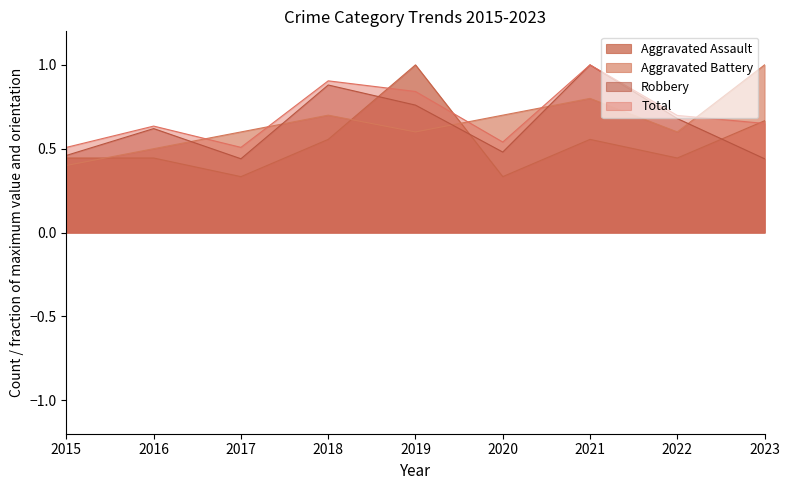

Is the value of Aggravated Assault at 2019 greater than the value of Aggravated Battery at 2022?

Yes